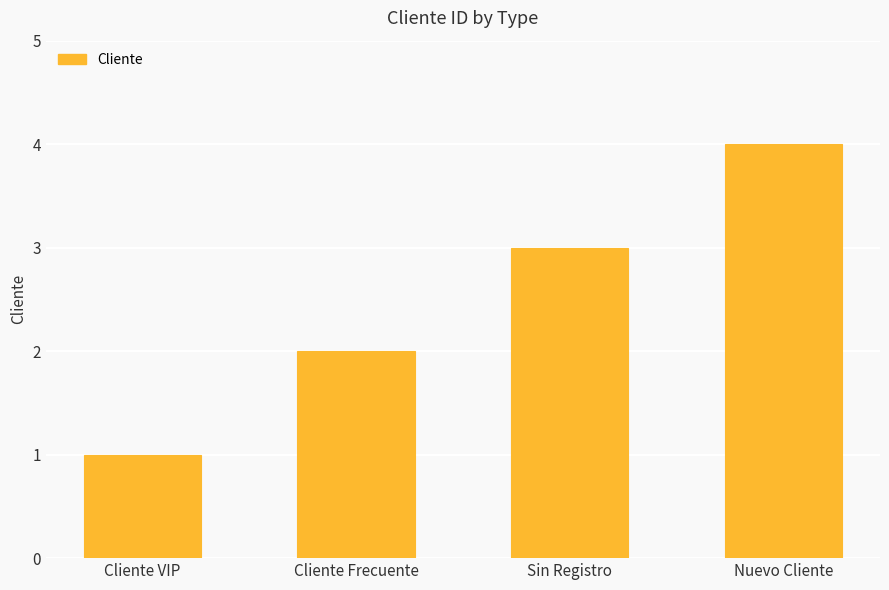

The chart shows a value of 2 at Cliente Frecuente. True or false?

True